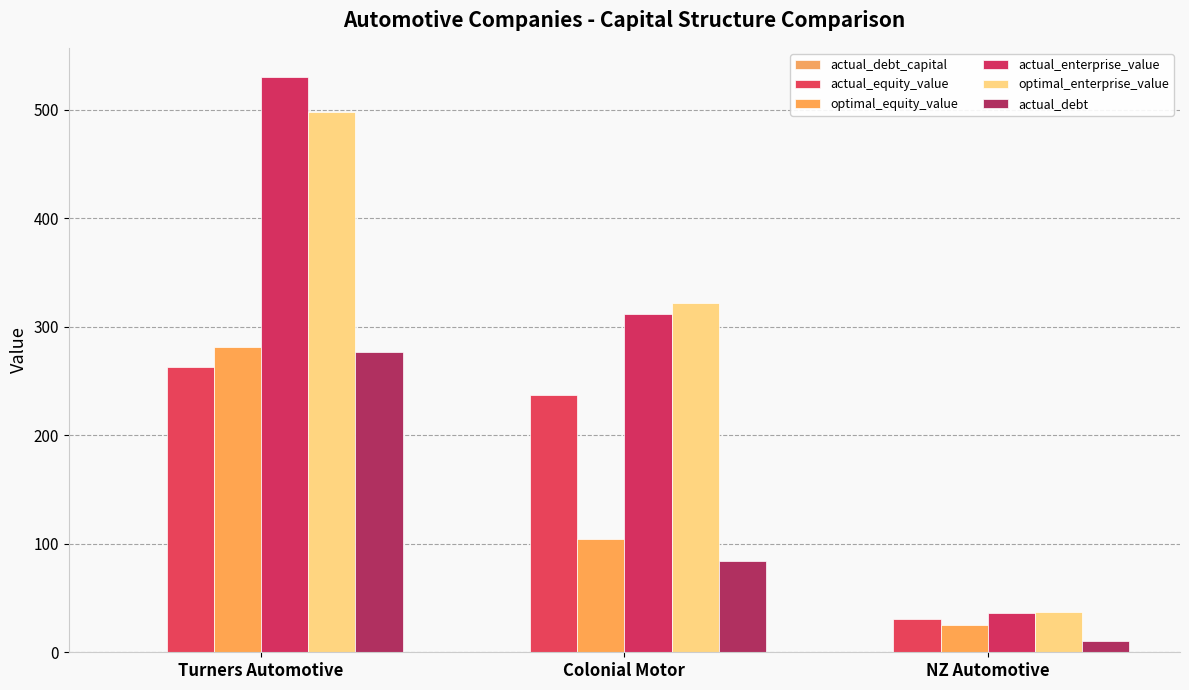

Which category has the lowest value across all series?

NZ Automotive